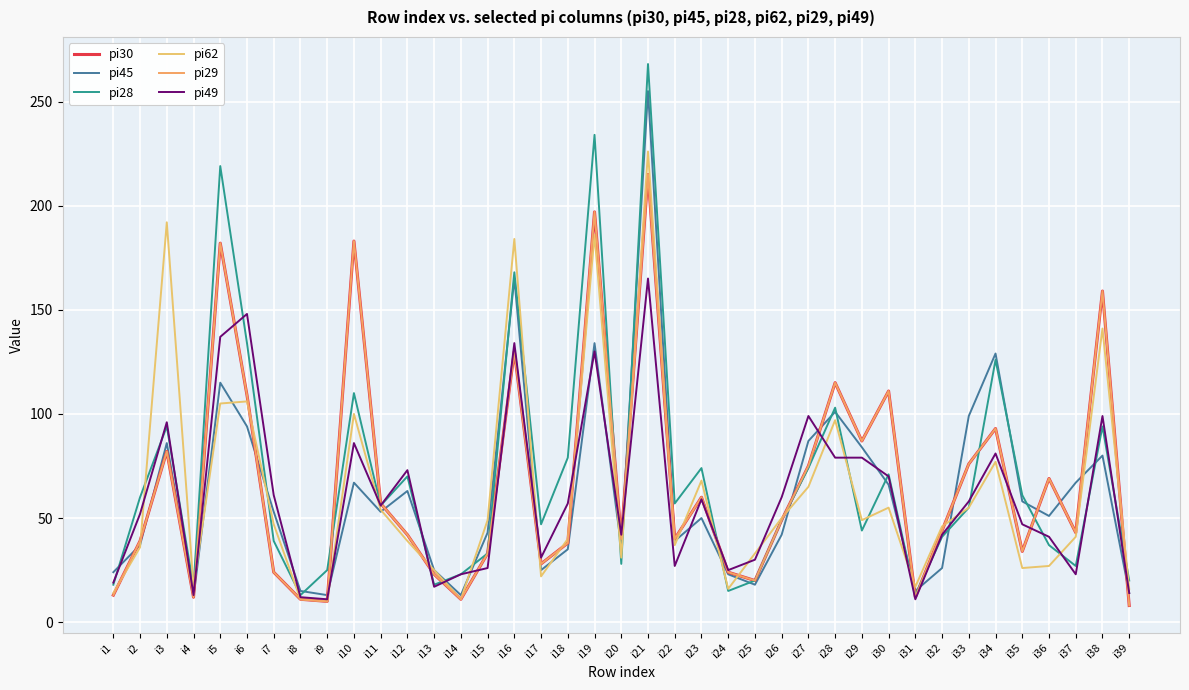

Reading left to right, extract all data points from this chart.

pi30: i1=13	i2=39	i3=82	i4=12	i5=182	i6=109	i7=24	i8=11	i9=10	i10=183	i11=57	i12=42	i13=23	i14=11	i15=33	i16=130	i17=28	i18=38	i19=197	i20=40	i21=215	i22=40	i23=60	i24=24	i25=20	i26=49	i27=75	i28=115	i29=87	i30=111	i31=12	i32=44	i33=76	i34=93	i35=34	i36=69	i37=43	i38=159	i39=8
pi45: i1=24	i2=37	i3=86	i4=12	i5=115	i6=94	i7=53	i8=15	i9=13	i10=67	i11=53	i12=63	i13=25	i14=13	i15=43	i16=165	i17=25	i18=35	i19=134	i20=36	i21=255	i22=39	i23=50	i24=23	i25=18	i26=42	i27=87	i28=101	i29=84	i30=66	i31=15	i32=26	i33=99	i34=129	i35=58	i36=51	i37=67	i38=80	i39=14
pi28: i1=18	i2=60	i3=94	i4=17	i5=219	i6=134	i7=39	i8=13	i9=25	i10=110	i11=56	i12=70	i13=18	i14=23	i15=33	i16=168	i17=47	i18=79	i19=234	i20=28	i21=268	i22=57	i23=74	i24=15	i25=20	i26=49	i27=74	i28=103	i29=44	i30=71	i31=13	i32=41	i33=55	i34=126	i35=61	i36=37	i37=27	i38=94	i39=20
pi62: i1=14	i2=36	i3=192	i4=17	i5=105	i6=106	i7=47	i8=11	i9=10	i10=100	i11=54	i12=39	i13=25	i14=11	i15=49	i16=184	i17=22	i18=40	i19=186	i20=31	i21=226	i22=37	i23=68	i24=16	i25=33	i26=50	i27=65	i28=97	i29=49	i30=55	i31=17	i32=46	i33=55	i34=77	i35=26	i36=27	i37=41	i38=141	i39=16
pi29: i1=13	i2=39	i3=82	i4=12	i5=182	i6=109	i7=24	i8=11	i9=10	i10=183	i11=57	i12=42	i13=23	i14=11	i15=33	i16=130	i17=28	i18=38	i19=197	i20=40	i21=215	i22=40	i23=60	i24=24	i25=20	i26=49	i27=75	i28=115	i29=87	i30=111	i31=12	i32=44	i33=76	i34=93	i35=34	i36=69	i37=43	i38=159	i39=8
pi49: i1=19	i2=52	i3=96	i4=13	i5=137	i6=148	i7=61	i8=12	i9=11	i10=86	i11=56	i12=73	i13=17	i14=23	i15=26	i16=134	i17=31	i18=57	i19=130	i20=42	i21=165	i22=27	i23=59	i24=25	i25=30	i26=60	i27=99	i28=79	i29=79	i30=70	i31=11	i32=42	i33=58	i34=81	i35=47	i36=41	i37=23	i38=99	i39=14